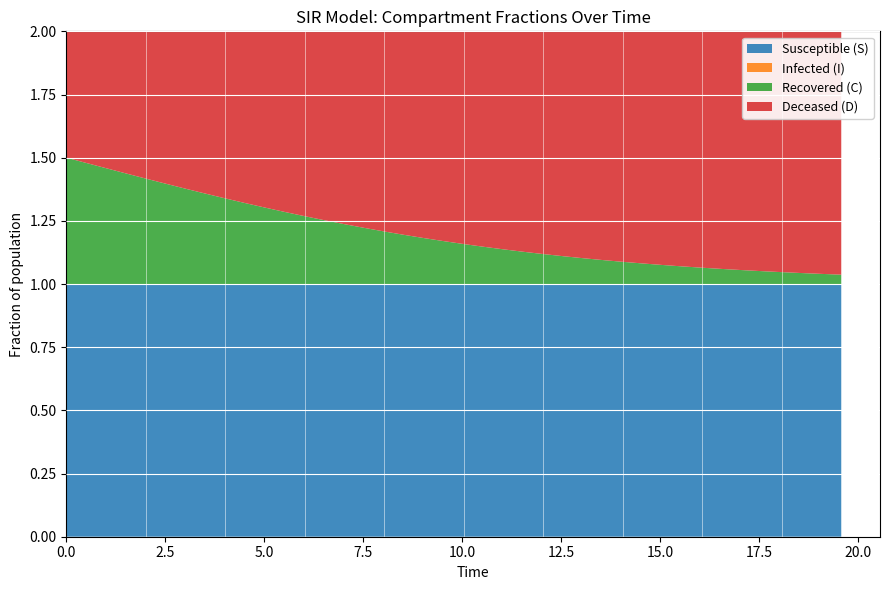

Reading right to left, extract all data points from this chart.

S: 39=1.0	38=1.0	37=1.0	36=1.0	35=1.0	34=1.0	33=1.0	32=1.0	31=1.0	30=1.0	29=1.0	28=1.0	27=1.0	26=1.0	25=1.0	24=1.0	23=1.0	22=1.0	21=1.0	20=1.0	19=1.0	18=1.0	17=1.0	16=1.0	15=1.0	14=1.0	13=1.0	12=1.0	11=1.0	10=1.0	9=1.0	8=1.0	7=1.0	6=1.0	5=1.0	4=1.0	3=1.0	2=1.0	1=1.0	0=1.0
I: 39=0.0	38=0.0	37=0.0	36=0.0	35=0.0	34=0.0	33=0.0	32=0.0	31=0.0	30=0.0	29=0.0	28=0.0	27=0.0	26=0.0	25=0.0	24=0.0	23=0.0	22=0.0	21=0.0	20=0.0	19=0.0	18=0.0	17=0.0	16=0.0	15=0.0	14=0.0	13=0.0	12=0.0	11=0.0	10=0.0	9=0.0	8=0.0	7=0.0	6=0.0	5=0.0	4=0.0	3=0.0	2=0.0	1=0.0	0=0.0
C: 39=0.0	38=0.0	37=0.0	36=0.0	35=0.1	34=0.1	33=0.1	32=0.1	31=0.1	30=0.1	29=0.1	28=0.1	27=0.1	26=0.1	25=0.1	24=0.1	23=0.1	22=0.1	21=0.1	20=0.2	19=0.2	18=0.2	17=0.2	16=0.2	15=0.2	14=0.2	13=0.3	12=0.3	11=0.3	10=0.3	9=0.3	8=0.3	7=0.4	6=0.4	5=0.4	4=0.4	3=0.4	2=0.5	1=0.5	0=0.5
D: 39=1.0	38=1.0	37=1.0	36=1.0	35=0.9	34=0.9	33=0.9	32=0.9	31=0.9	30=0.9	29=0.9	28=0.9	27=0.9	26=0.9	25=0.9	24=0.9	23=0.9	22=0.9	21=0.9	20=0.8	19=0.8	18=0.8	17=0.8	16=0.8	15=0.8	14=0.8	13=0.7	12=0.7	11=0.7	10=0.7	9=0.7	8=0.7	7=0.6	6=0.6	5=0.6	4=0.6	3=0.6	2=0.5	1=0.5	0=0.5